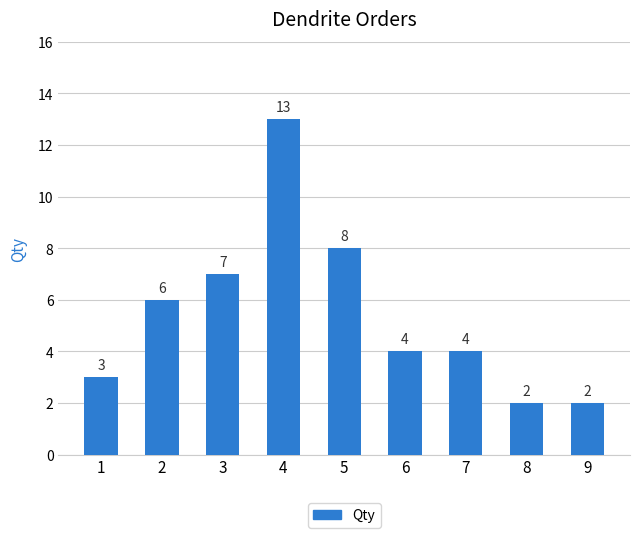

The chart shows a value of 10 at 5. True or false?

False